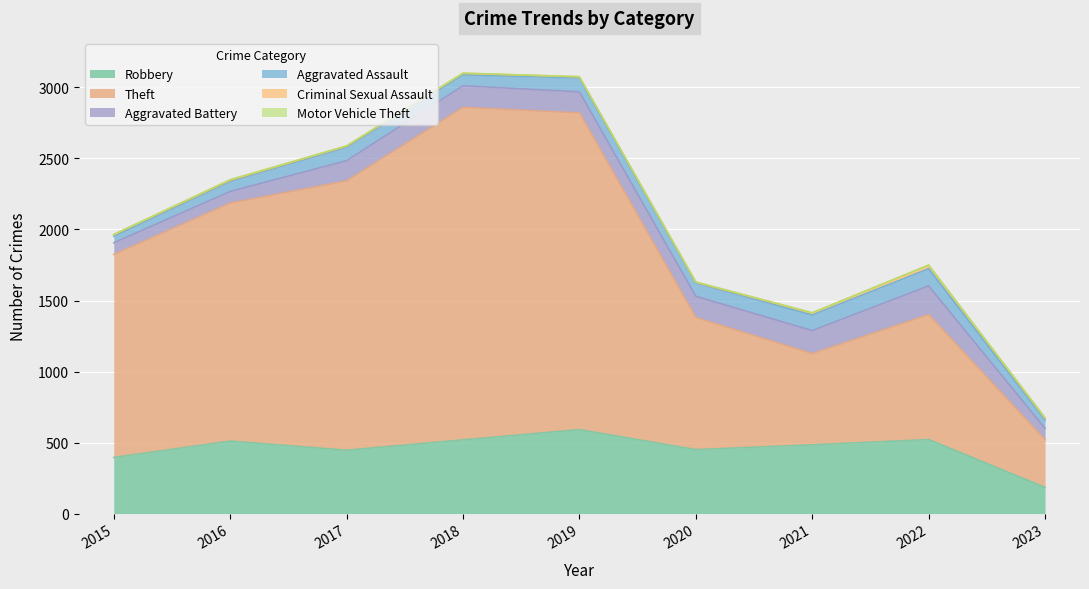

Is the value of Theft at 2019 greater than the value of Motor Vehicle Theft at 2017?

Yes